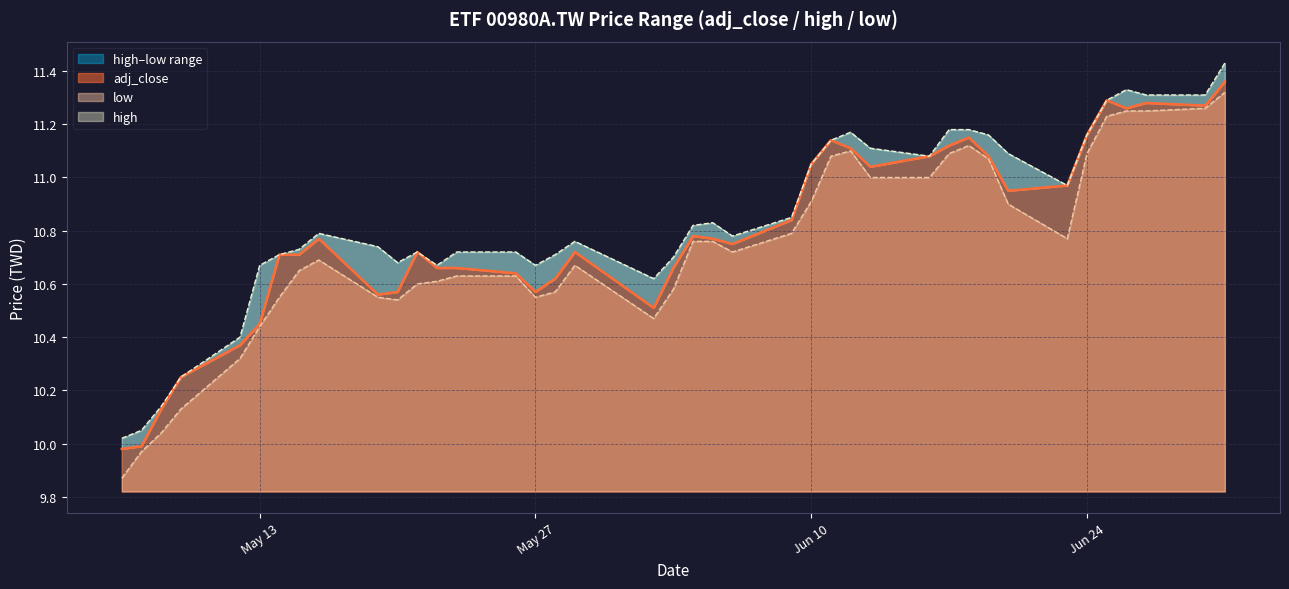

True or false: low has a value of 11.0 at 2025-06-13.

True